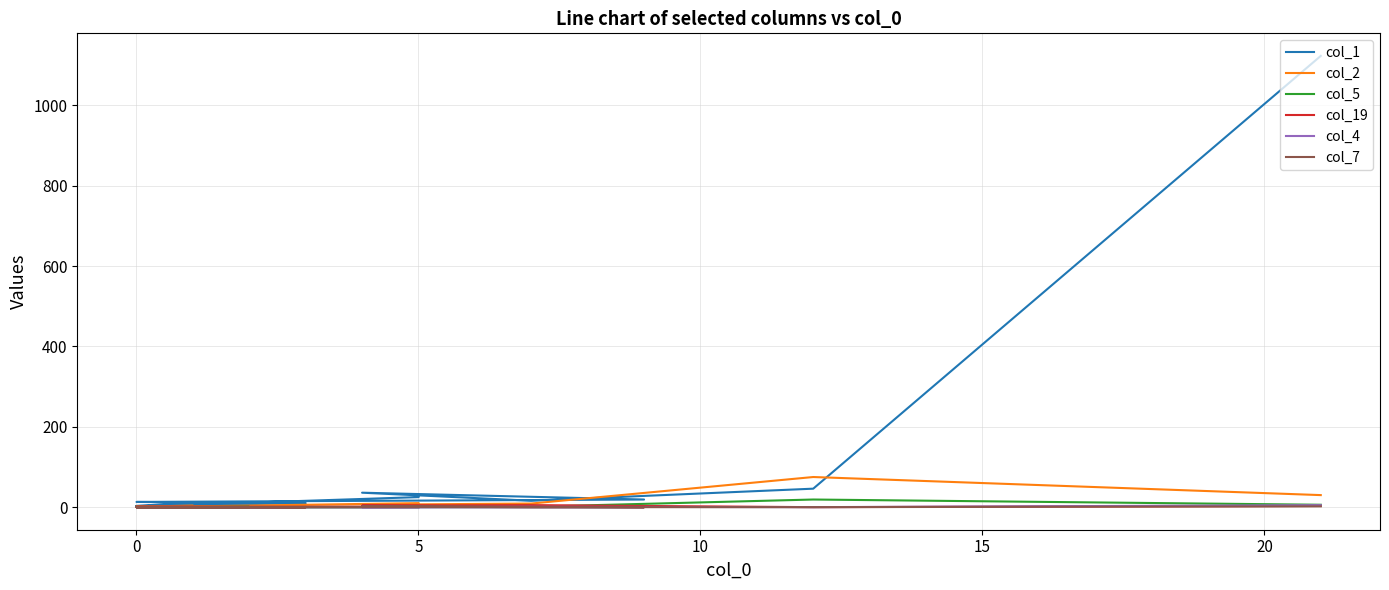

Which series has the largest total across all categories?

col_1